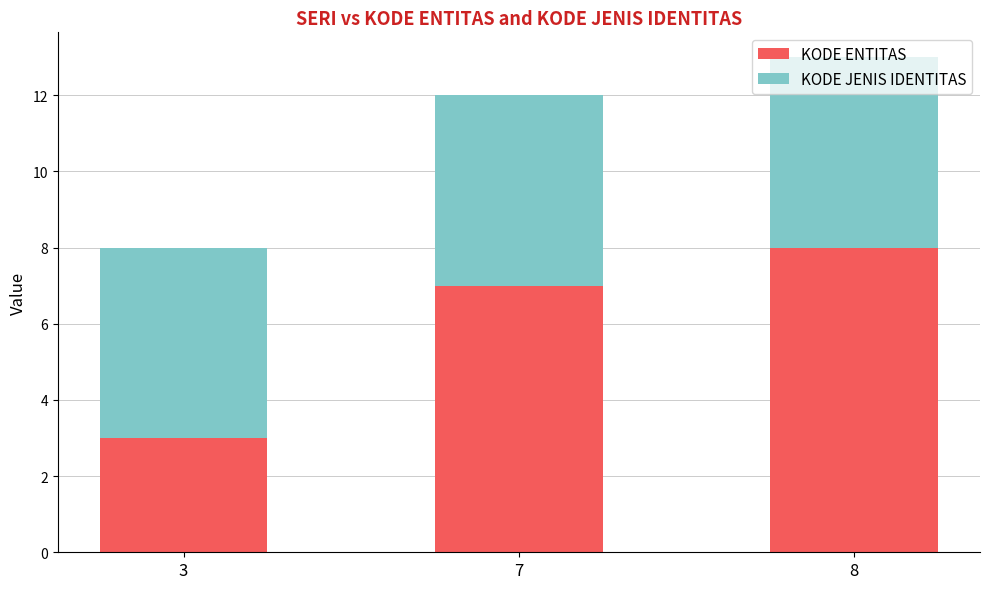

Does the chart contain stacked bars?

Yes